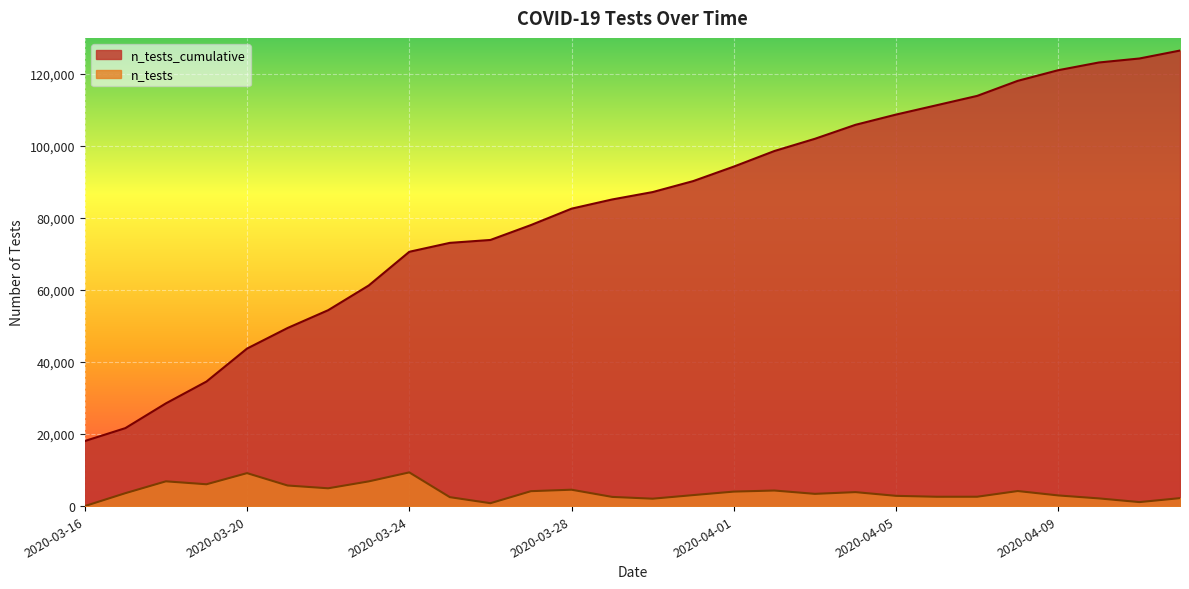

Between 2020-03-23 and 2020-04-06, which series saw the biggest shift?

n_tests_cumulative